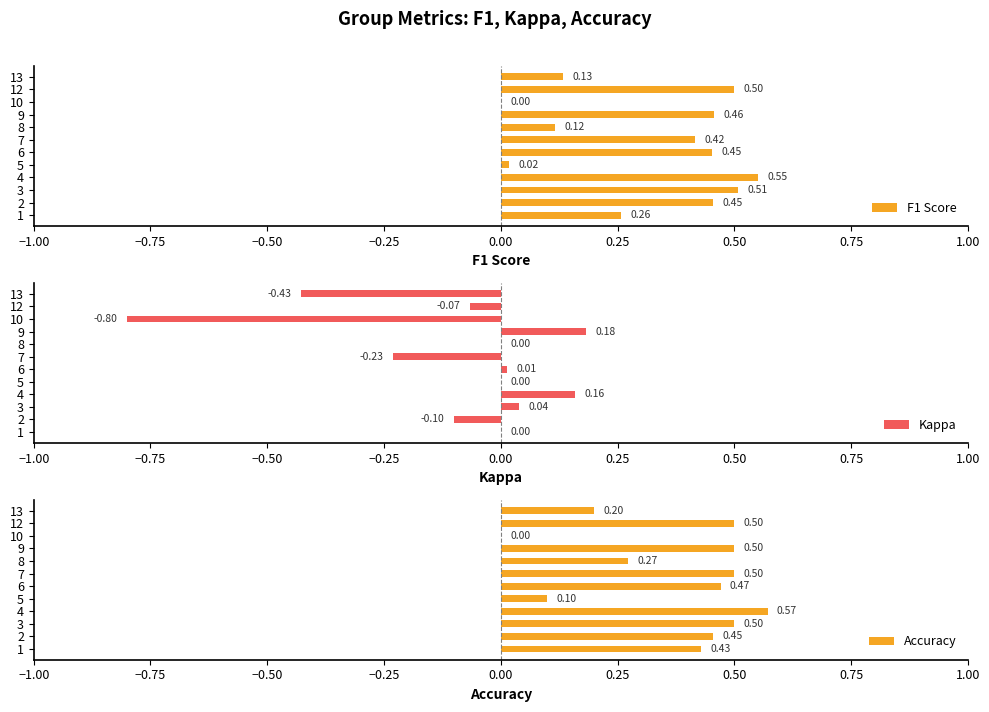

Are the bars grouped side by side (vs. stacked)?

Yes